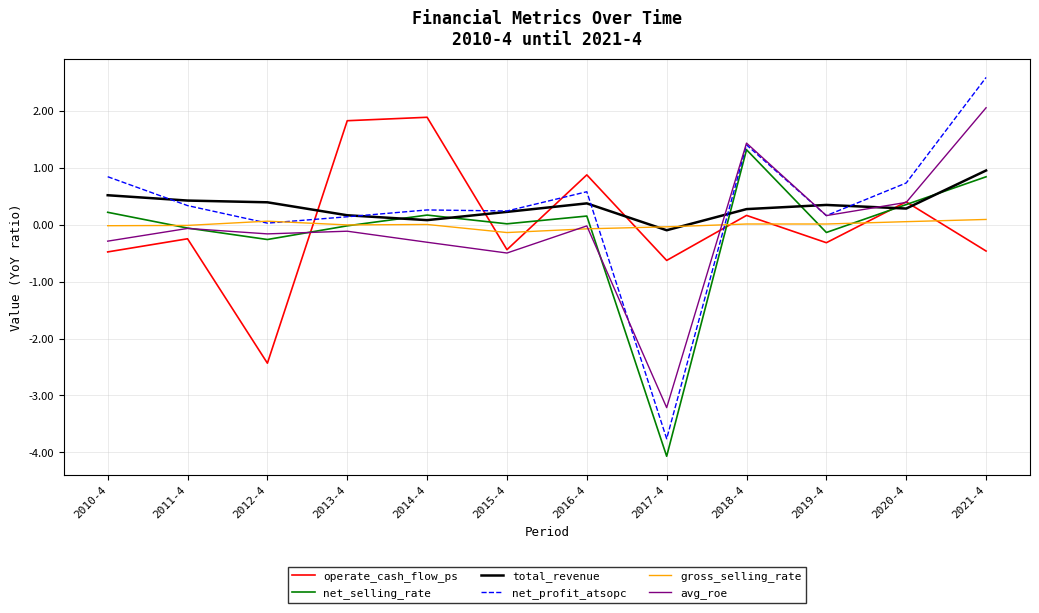

What is the difference between the second highest and minimum values in the operate_cash_flow_ps series?

4.3